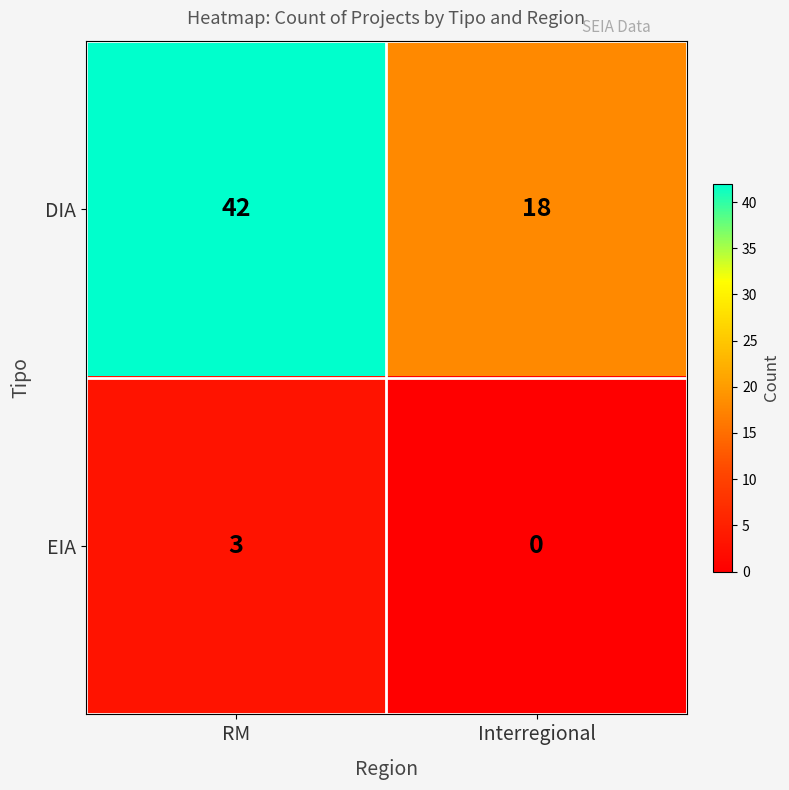

What is the sum of all DIA values?

60